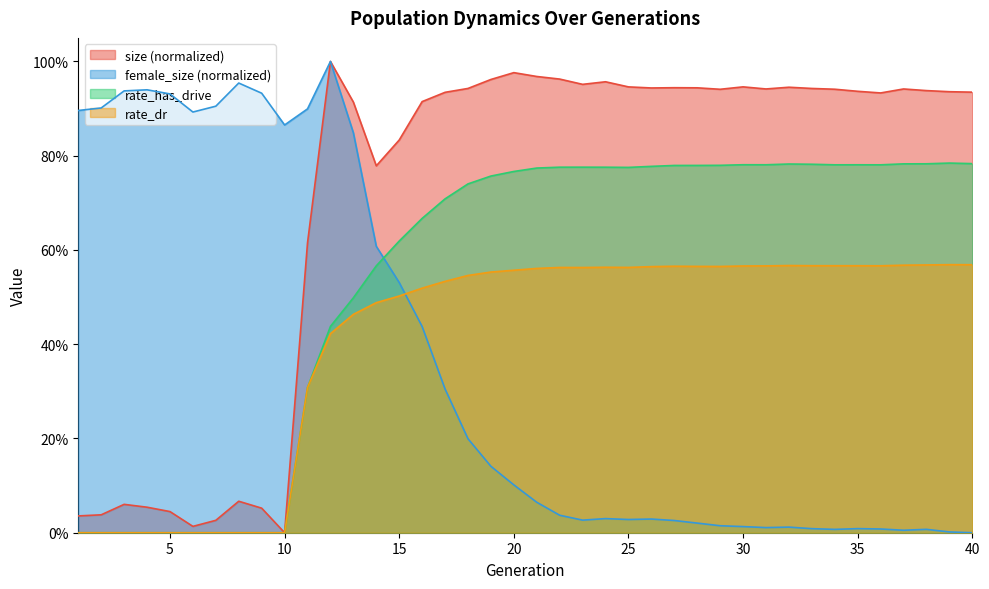

Which series changed the most between 23 and 31?

female_size